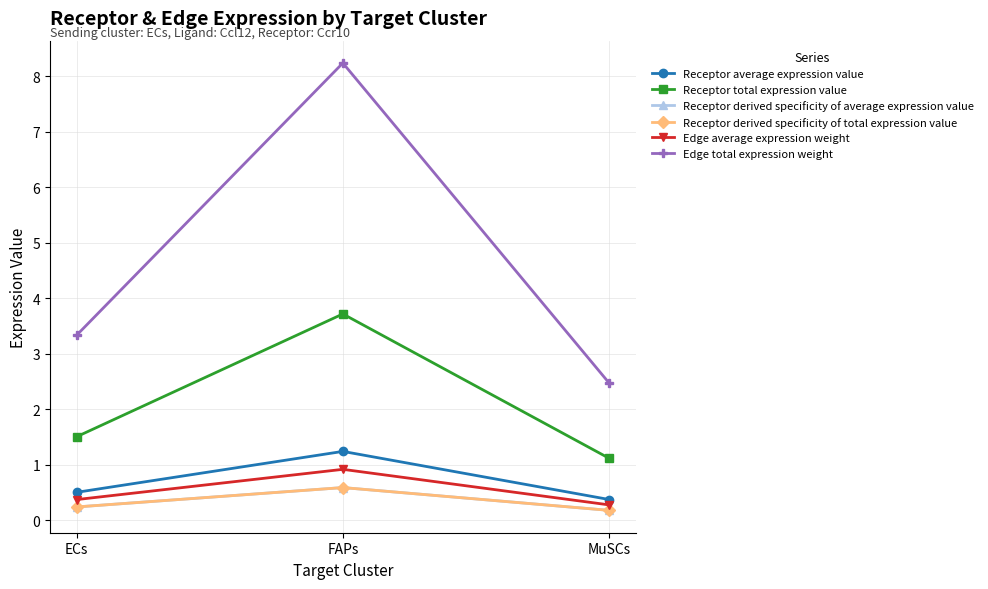

Reading right to left, transcribe all the data shown in this chart.

Receptor average expression value: MuSCs=0.4	FAPs=1.2	ECs=0.5
Receptor total expression value: MuSCs=1.1	FAPs=3.7	ECs=1.5
Receptor derived specificity of average expression value: MuSCs=0.2	FAPs=0.6	ECs=0.2
Receptor derived specificity of total expression value: MuSCs=0.2	FAPs=0.6	ECs=0.2
Edge average expression weight: MuSCs=0.3	FAPs=0.9	ECs=0.4
Edge total expression weight: MuSCs=2.5	FAPs=8.2	ECs=3.3